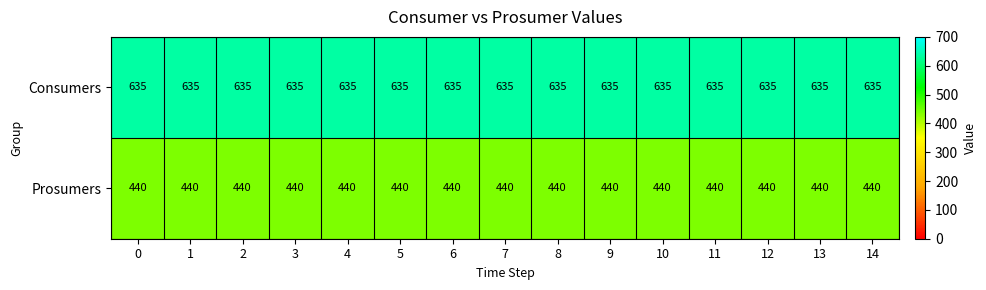

What is the difference between the highest and lowest values at 11?

195